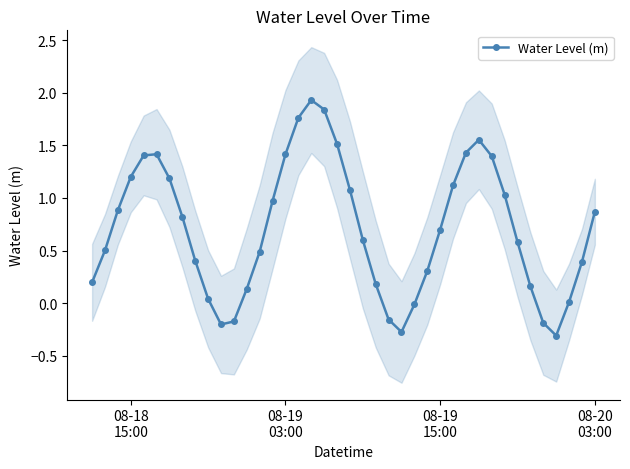

What is the highest value of the Water Level (m) series?

1.9